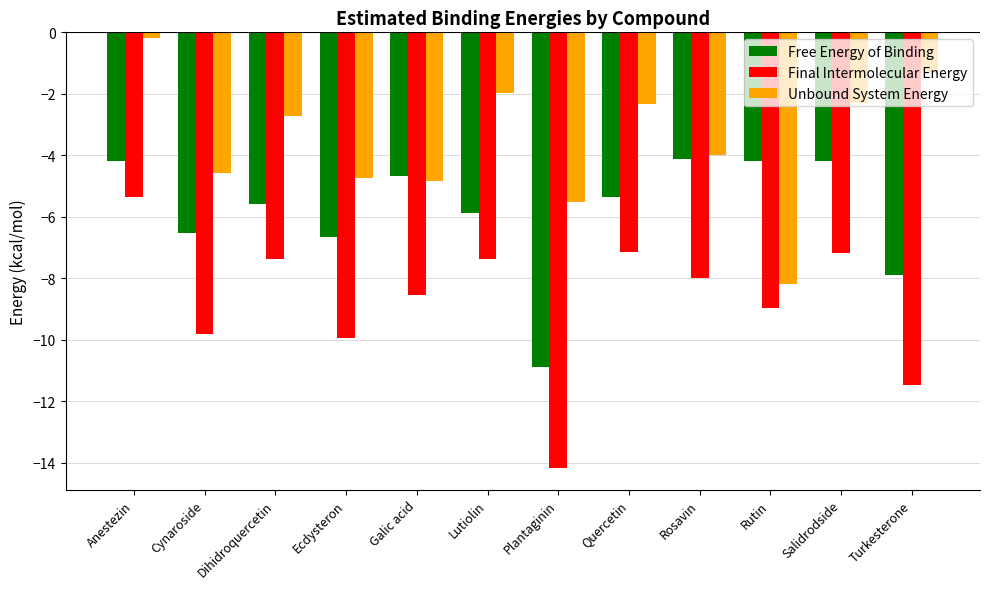

What is the label of the 2nd bar from the left?

Cynaroside